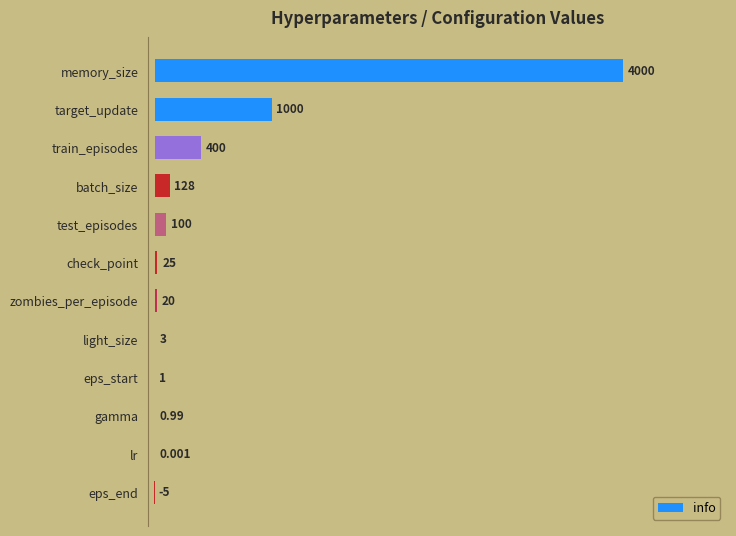

Count the number of categories in the chart.

12